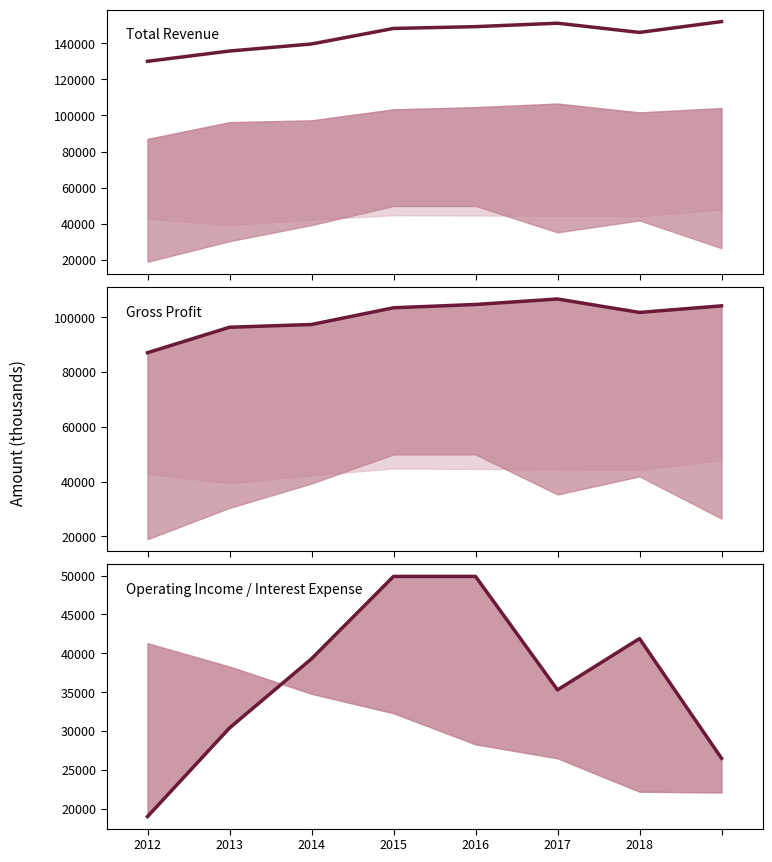

What is the value of the Gross Profit point at the 1st from the left?

87000